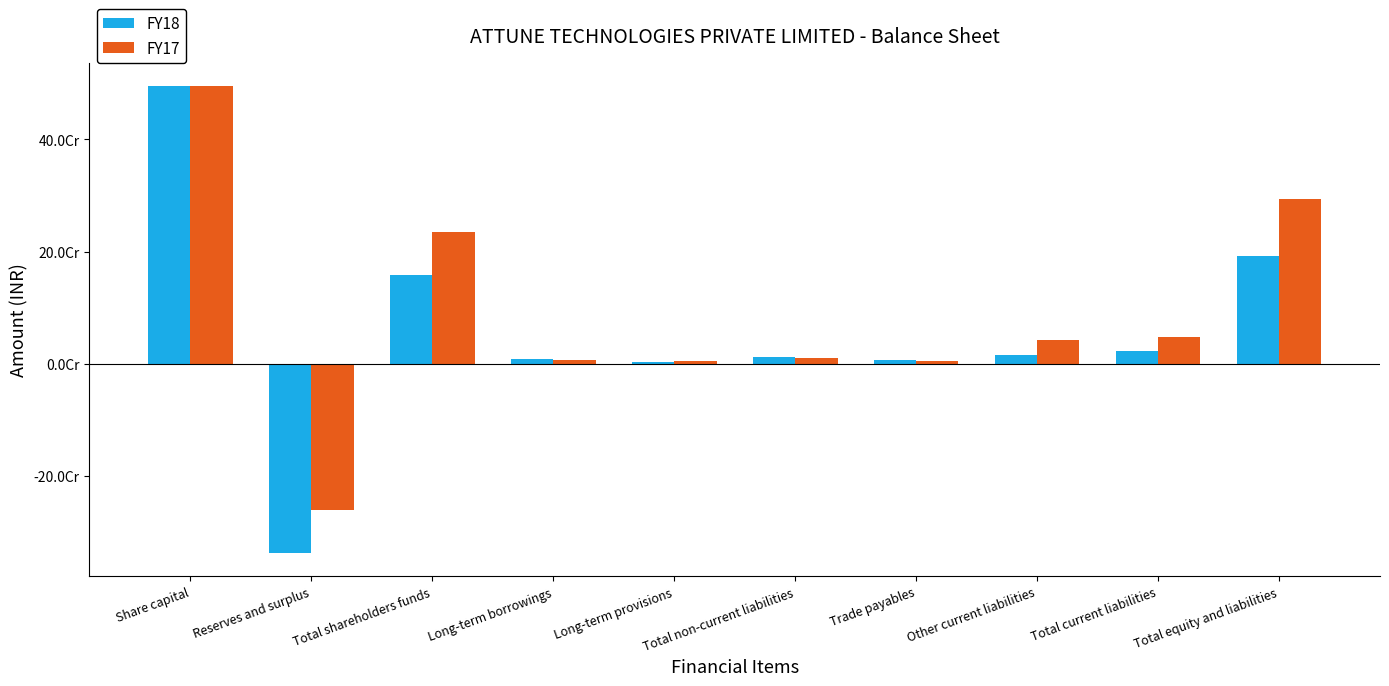

Are the bars horizontal?

No